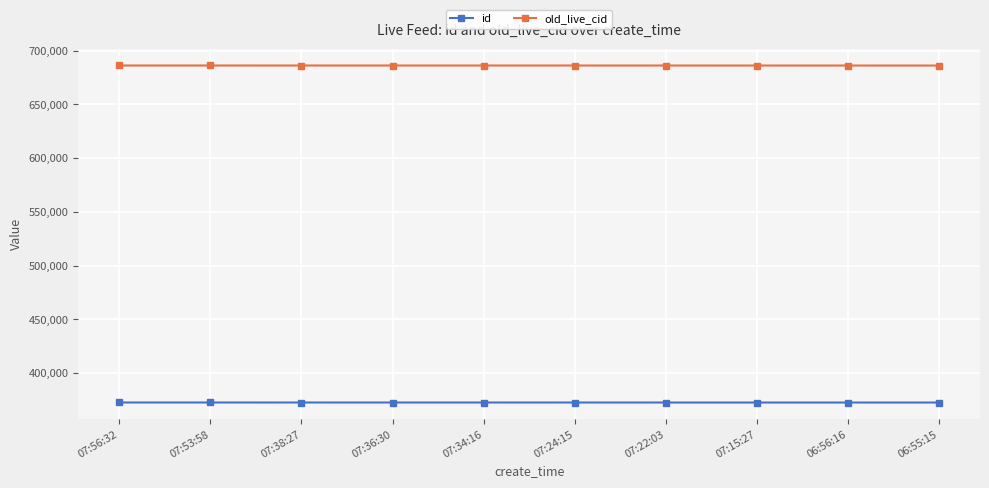

What is the label of the 10th point from the left?

06:55:15